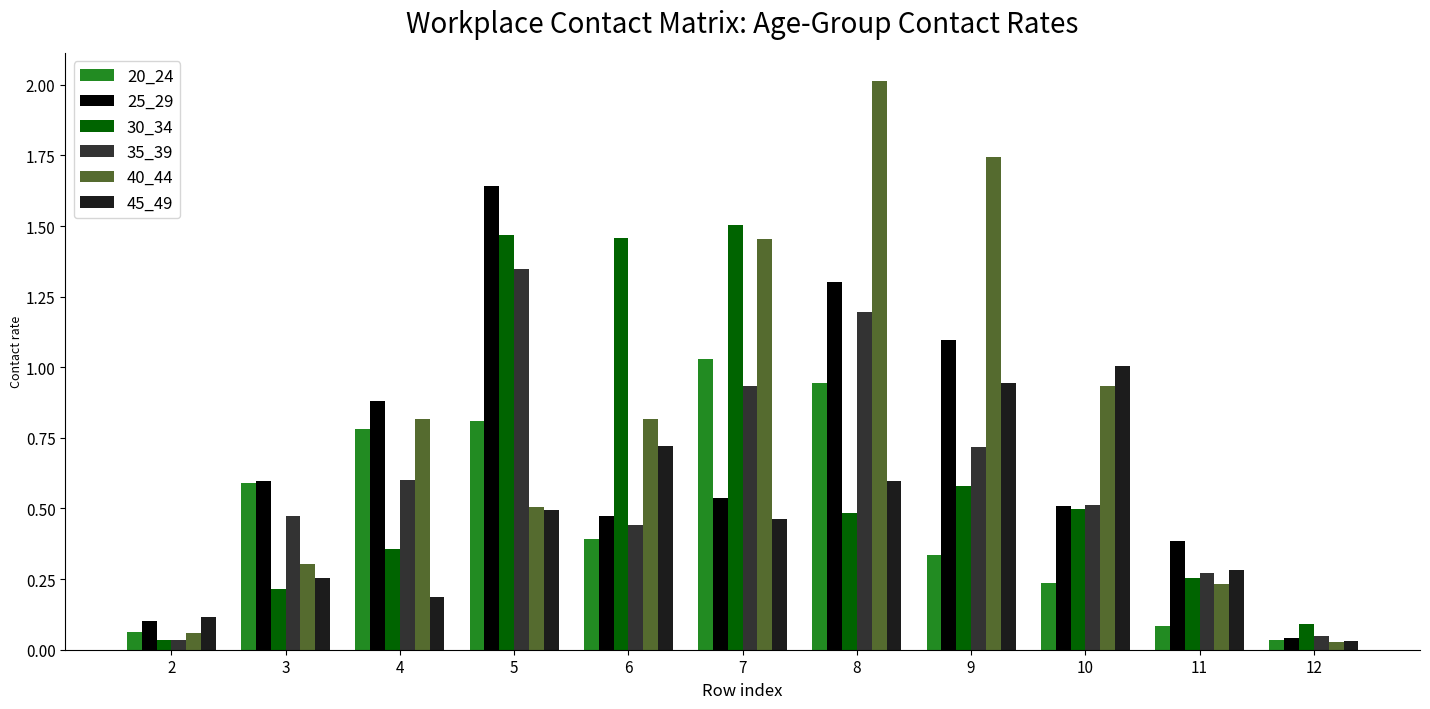

How many data points does each series have?

11